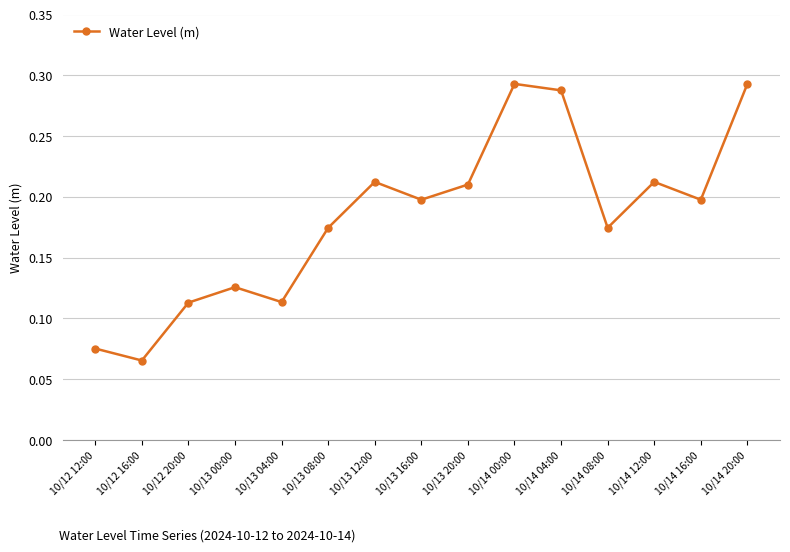

The chart shows a value of 0.2 at 10/14 12:00. True or false?

True